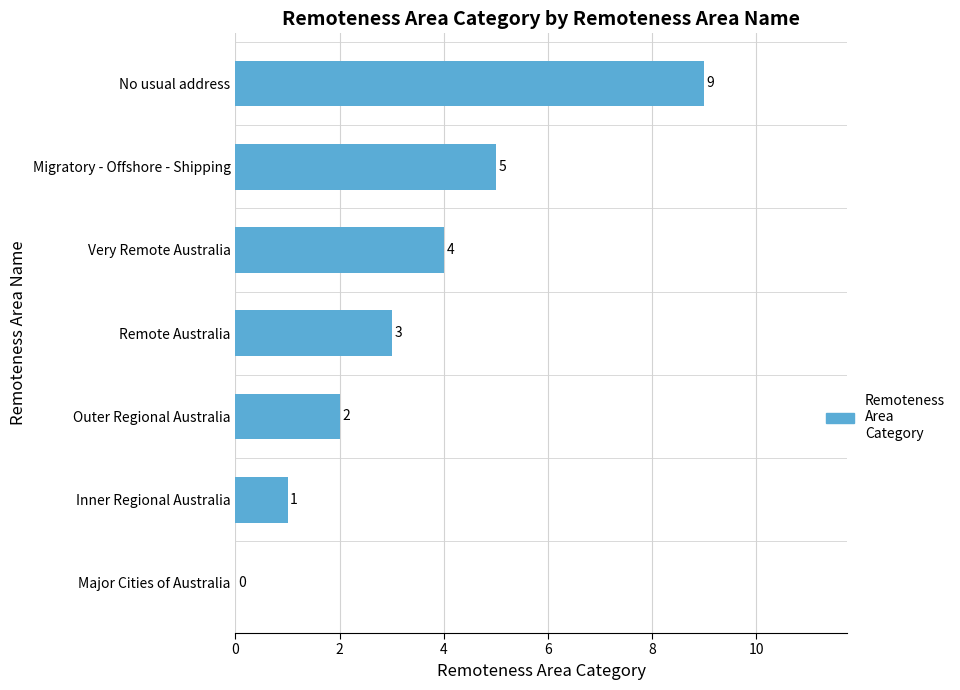

What is the sum of the values at Outer Regional Australia and Very Remote Australia?

6